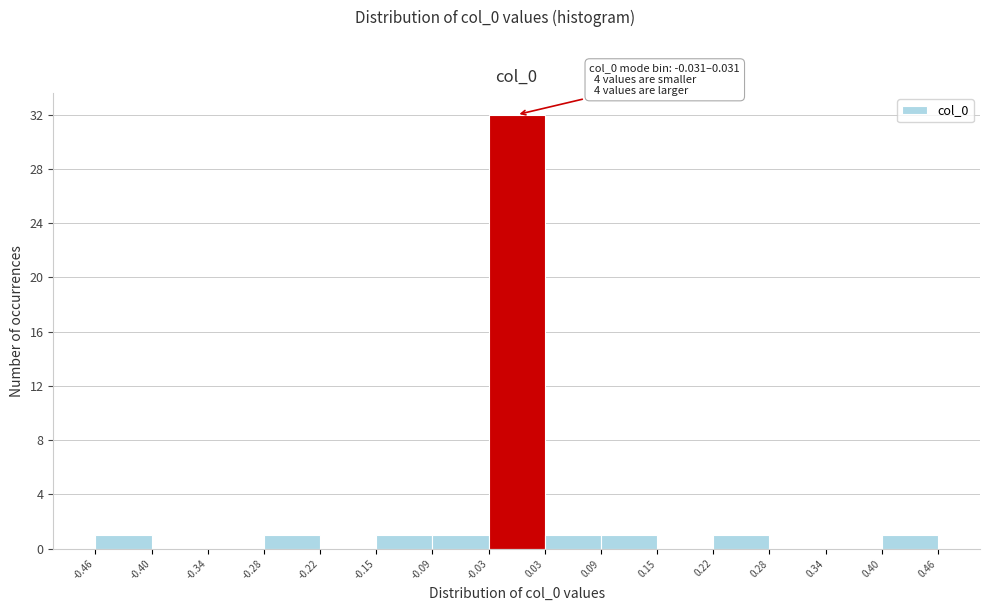

Which range on the x-axis has the tallest bar?

-0.03 to 0.03